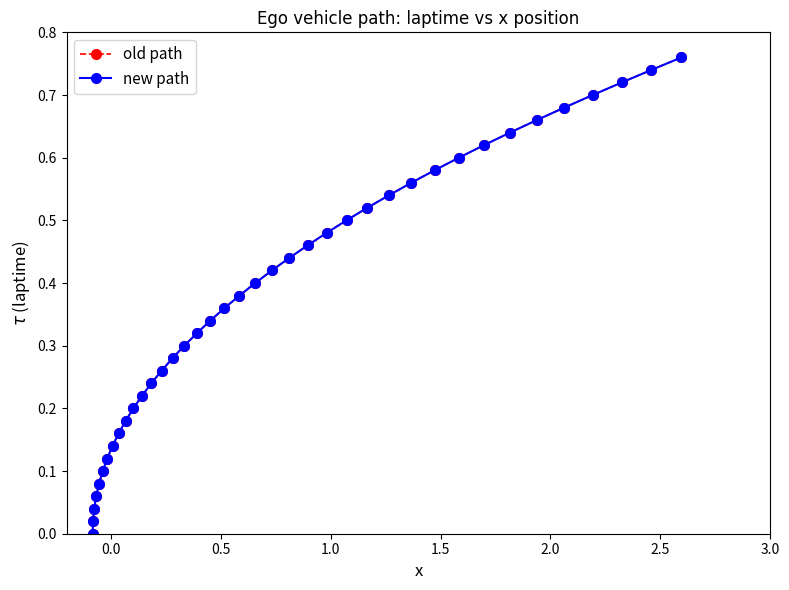

True or false: new path and old path cross at least once.

False